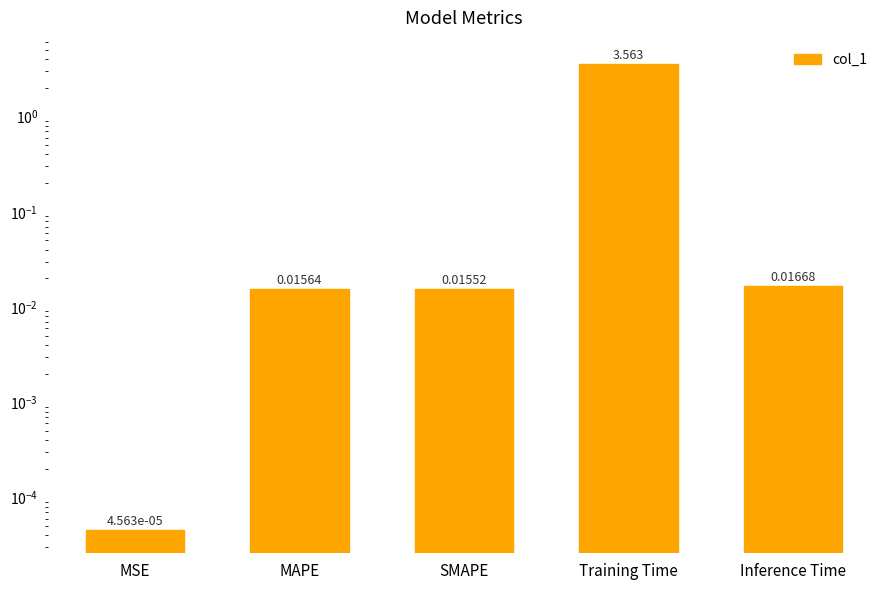

Reading left to right, extract all data points from this chart.

0.0	0.0	0.0	3.6	0.0